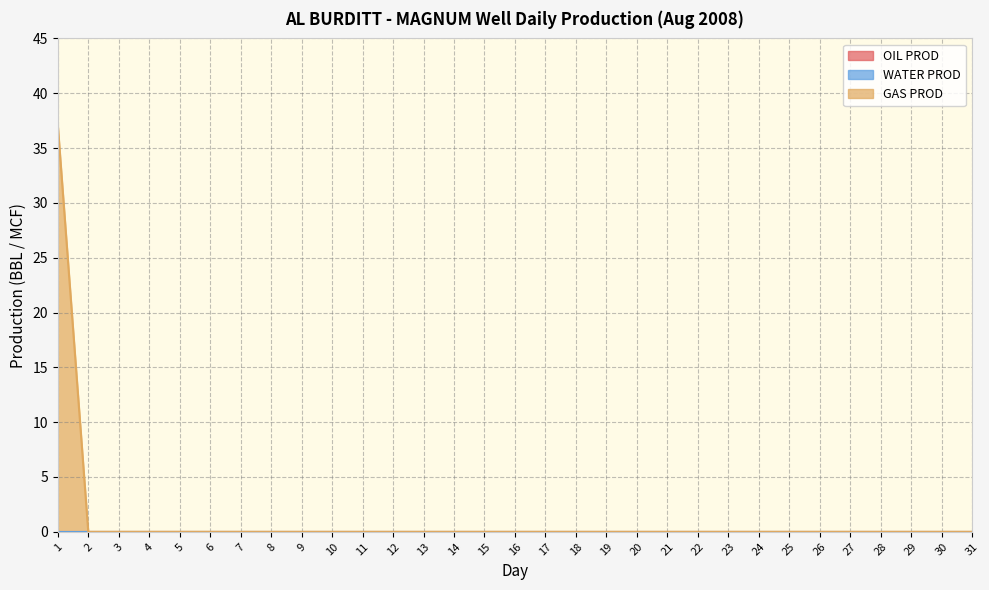

At how many categories does at least one series exceed 4?

1